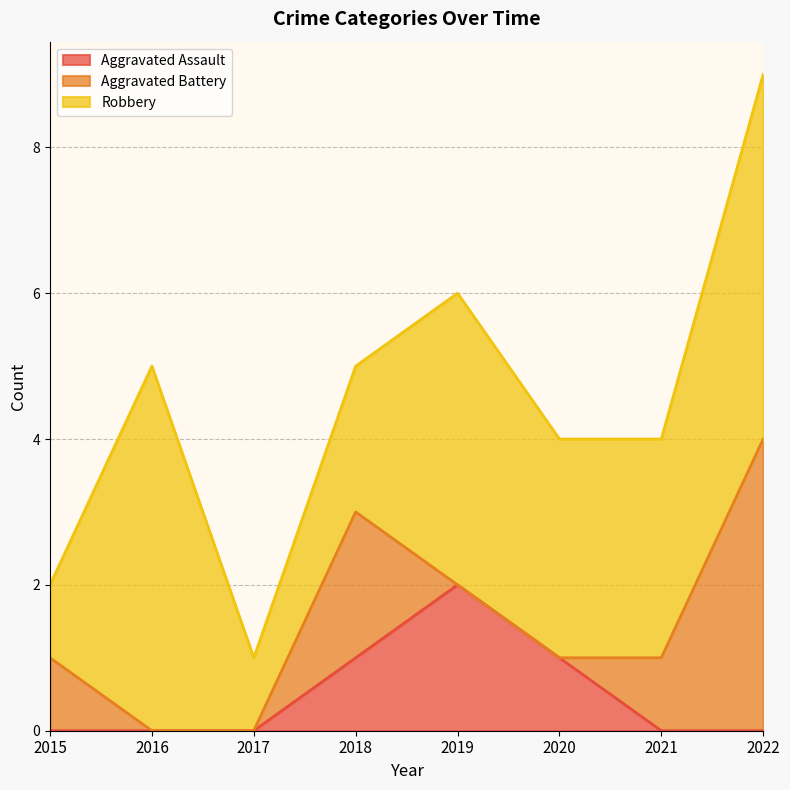

Reading left to right, list all the values displayed in this chart.

Aggravated Assault: 0	0	0	1	2	1	0	0
Aggravated Battery: 1	0	0	2	0	0	1	4
Robbery: 1	5	1	2	4	3	3	5